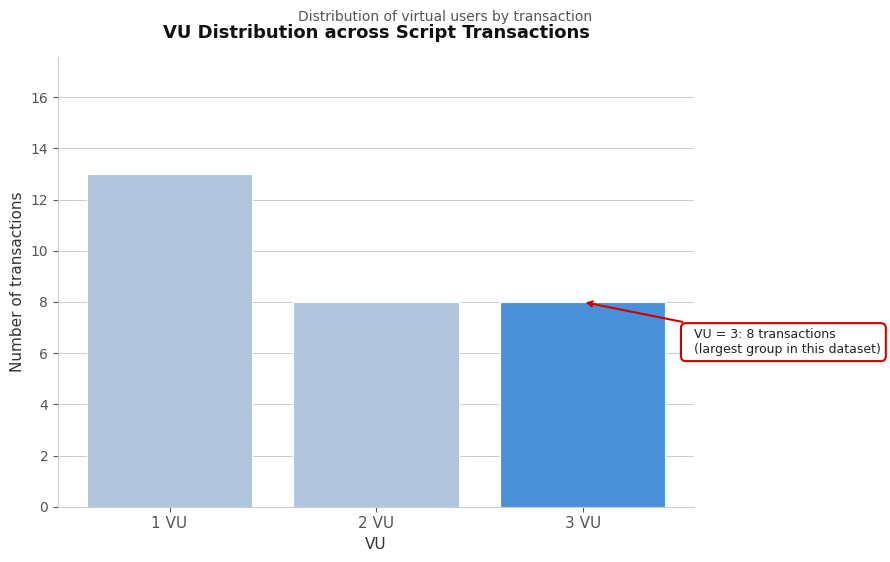

Reading left to right, list all the values displayed in this chart.

13	8	8